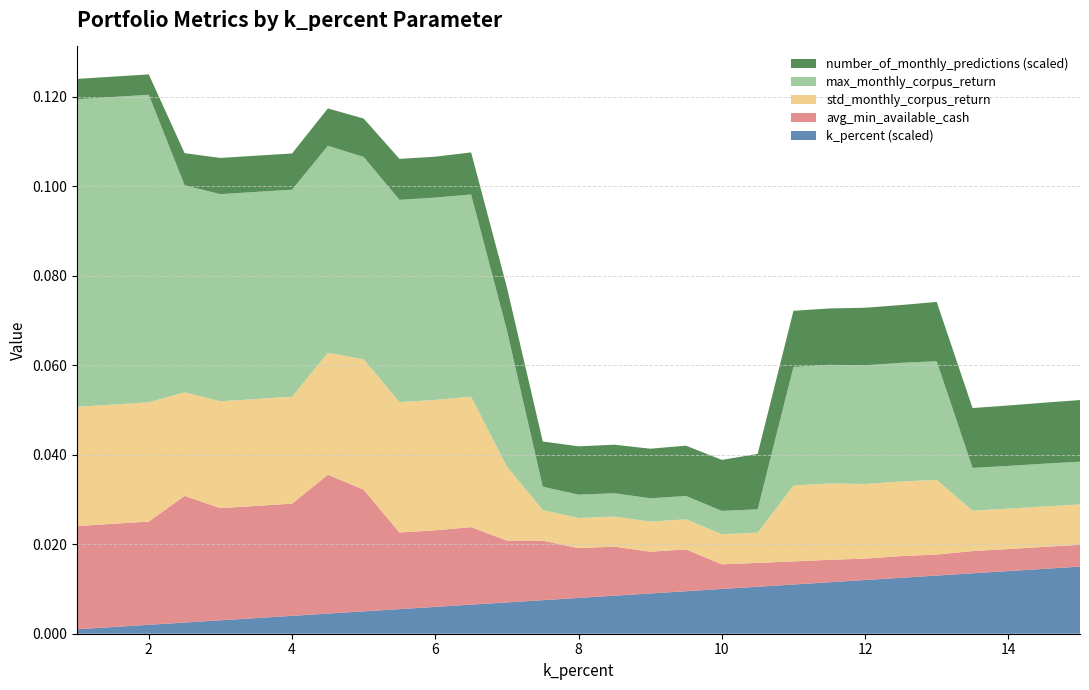

What are all the series names shown in the legend?

number_of_monthly_predictions (scaled), max_monthly_corpus_return, std_monthly_corpus_return, avg_min_available_cash, k_percent (scaled)